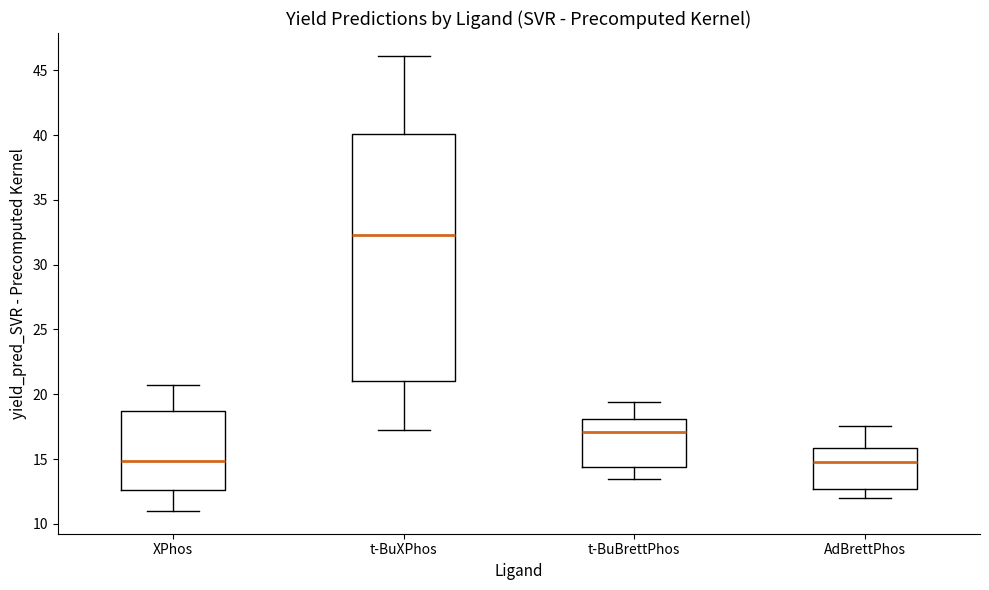

Which box has the highest median line?

t-BuXPhos